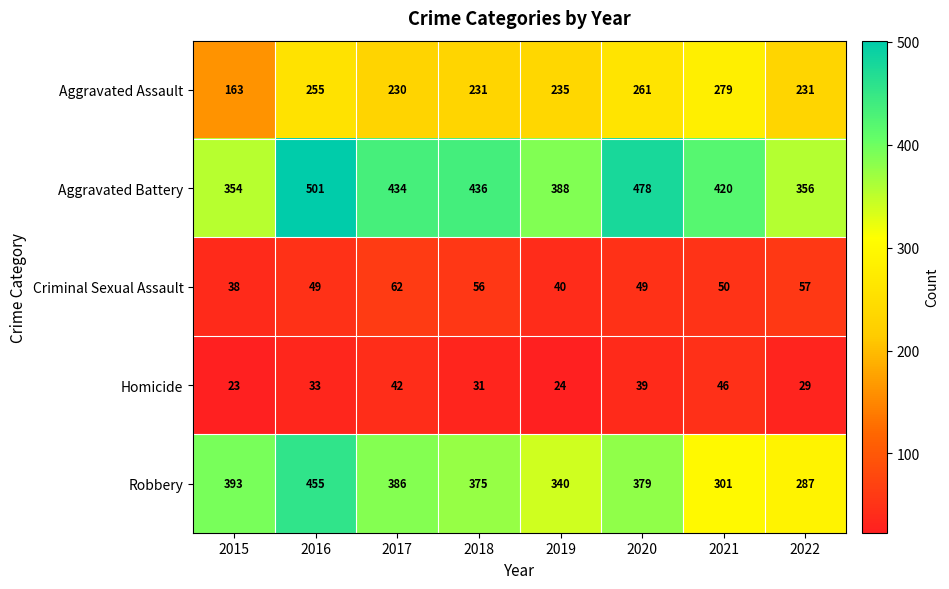

What is the difference between the second highest and second lowest values in the Criminal Sexual Assault series?

17